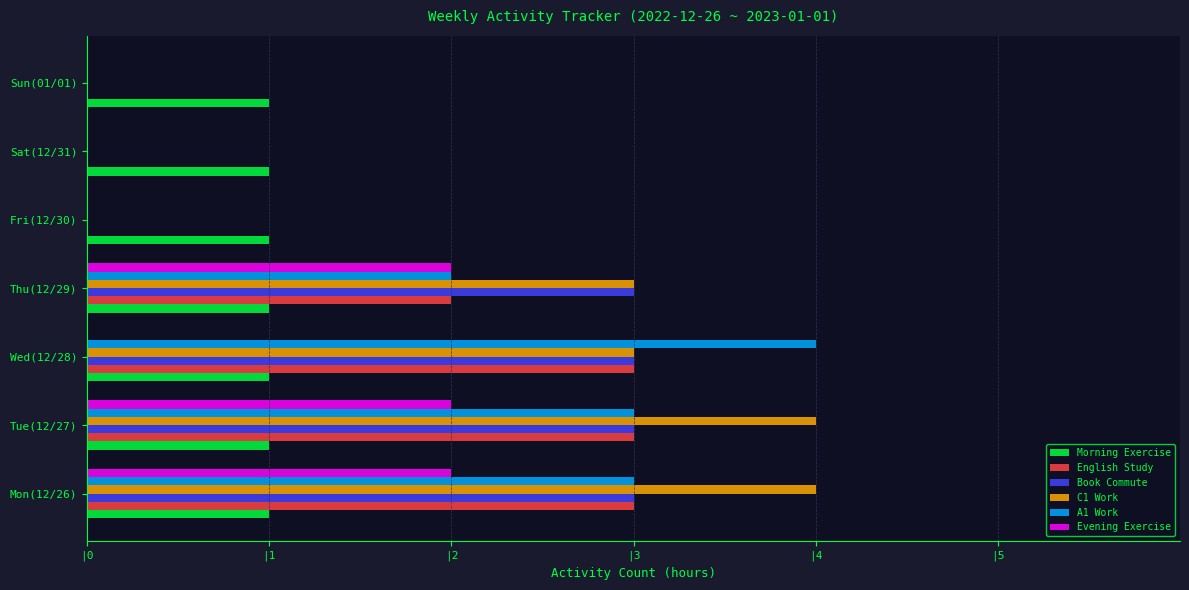

What are all the series names shown in the legend?

Morning Exercise, English Study, Book Commute, C1 Work, A1 Work, Evening Exercise